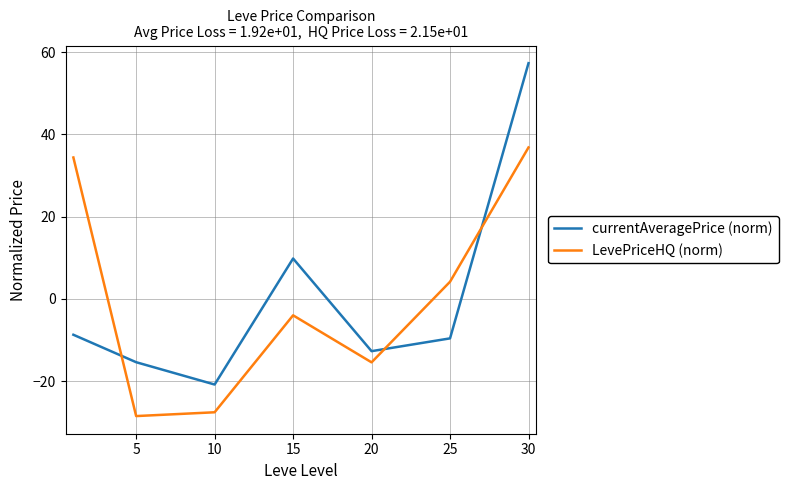

True or false: LevePriceHQ (norm) and currentAveragePrice (norm) cross at least once.

True